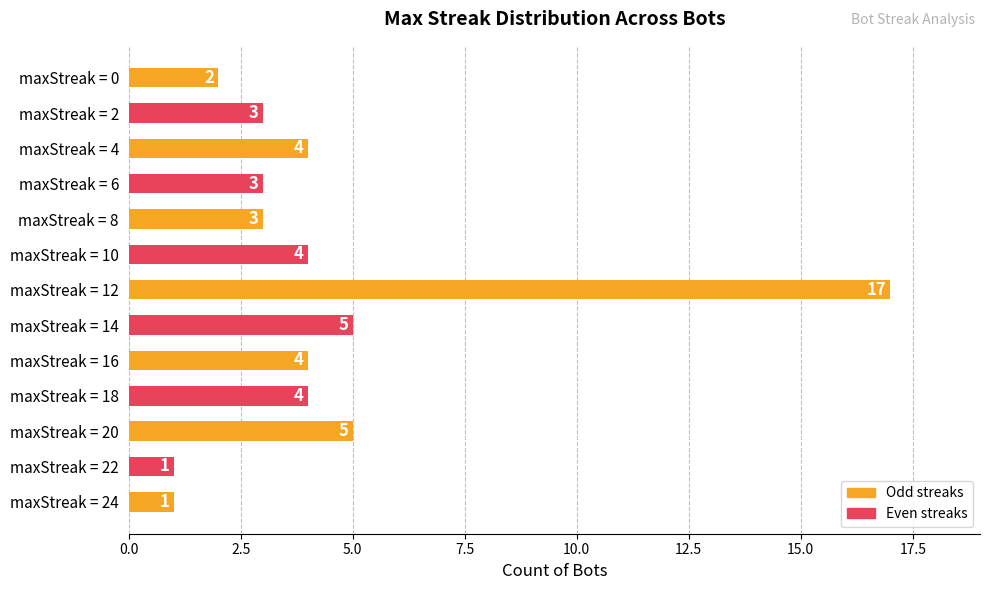

Which has a higher value, maxStreak = 24 or maxStreak = 16?

maxStreak = 16